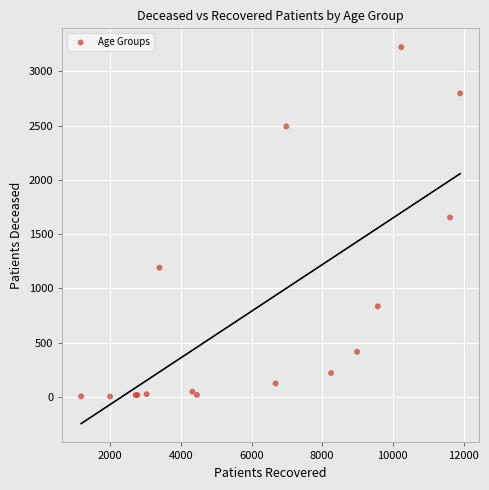

What Y value in the scatter plot is closest to 1613?

1653